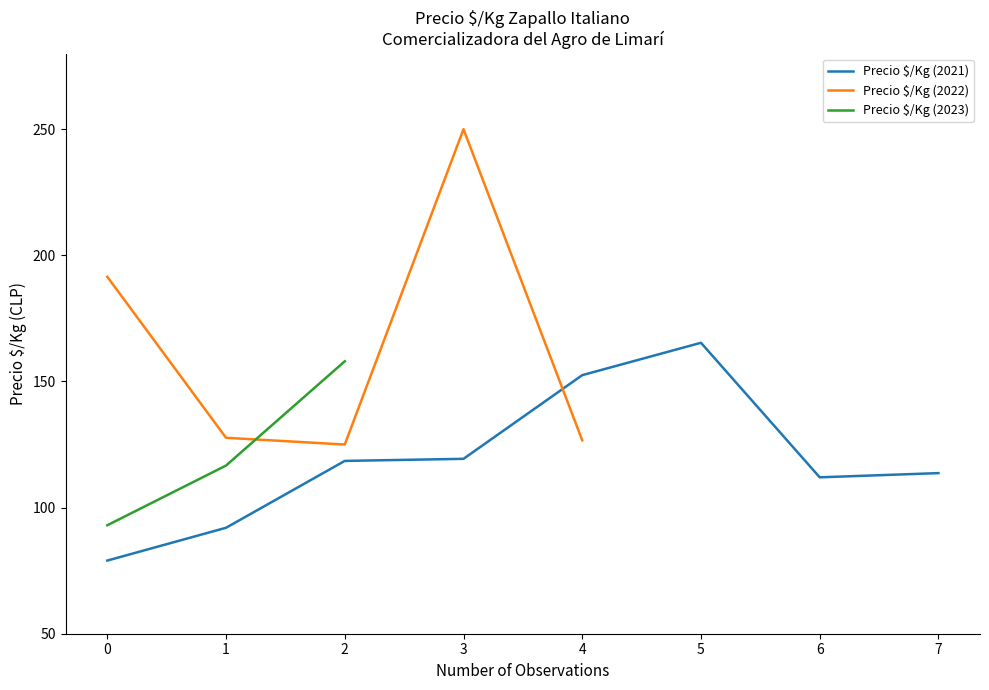

What is the maximum value for Precio $/Kg (2021)?

165.3